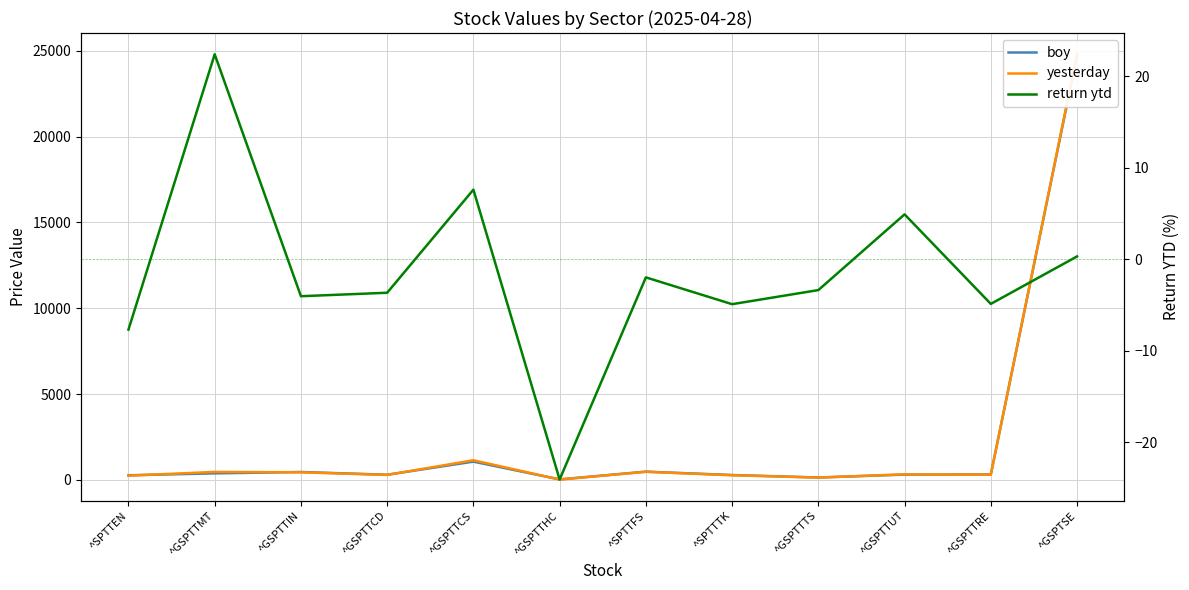

True or false: yesterday has more than 2 interior local peaks.

True